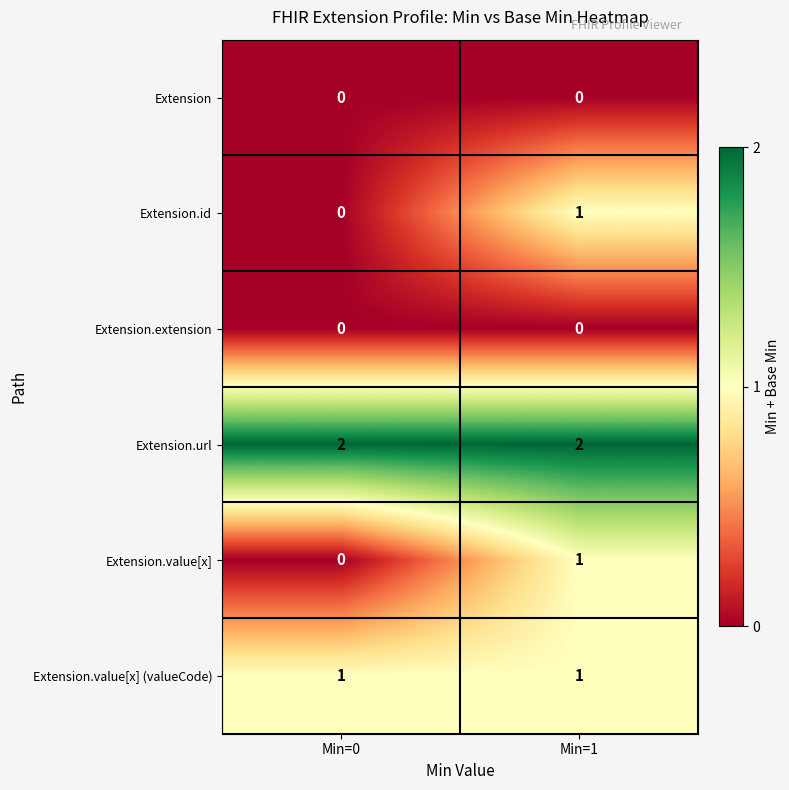

At which label is Extension.id closest to 0?

Min=0